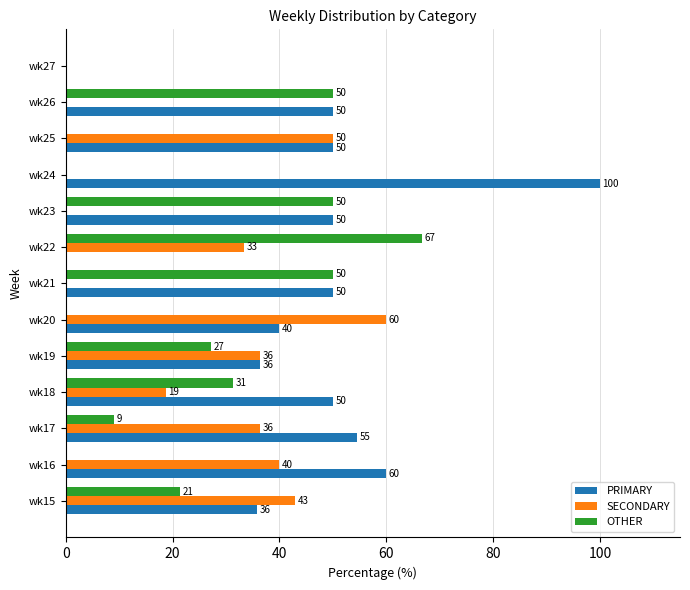

How many series are shown in this chart?

3